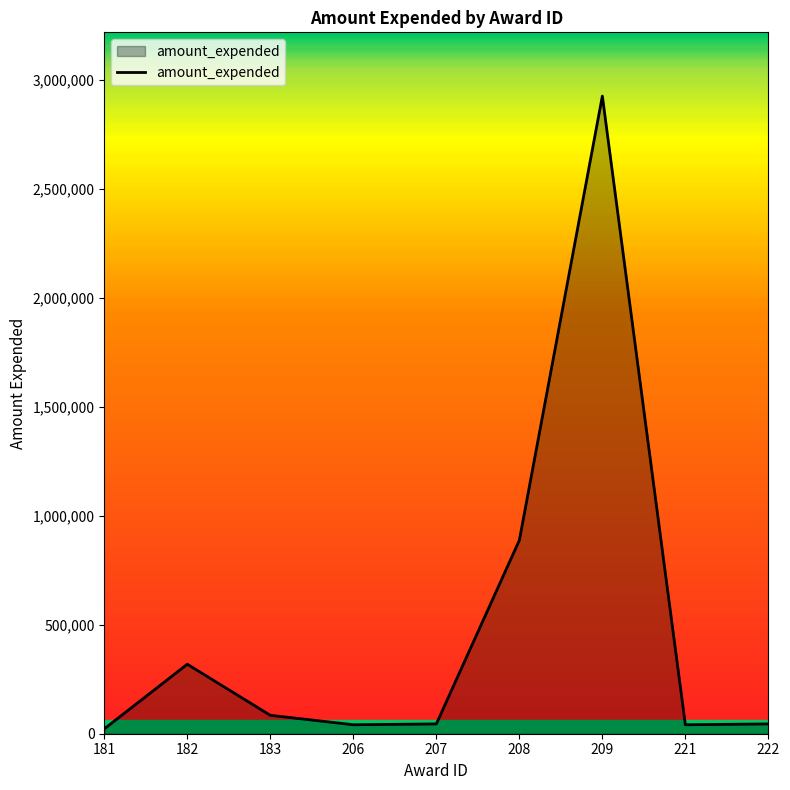

Which has a higher value, 182 or 207?

182